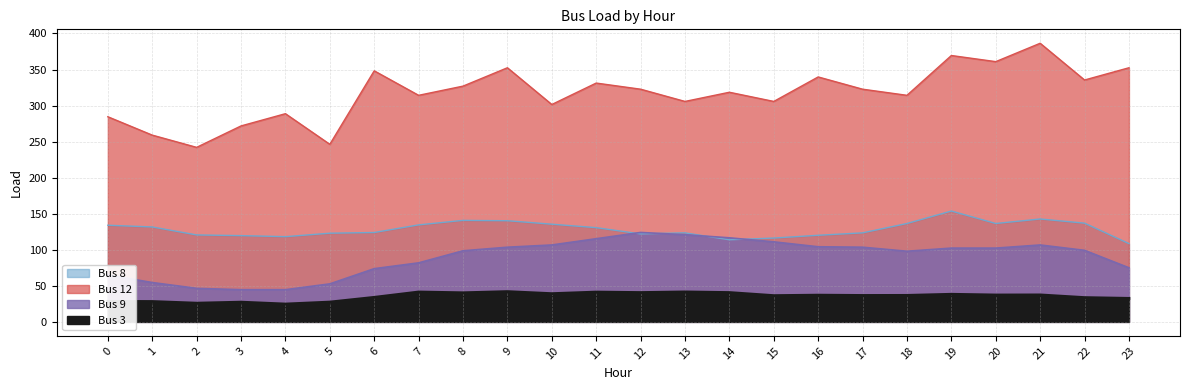

Between 12 and 23, which is larger?

12